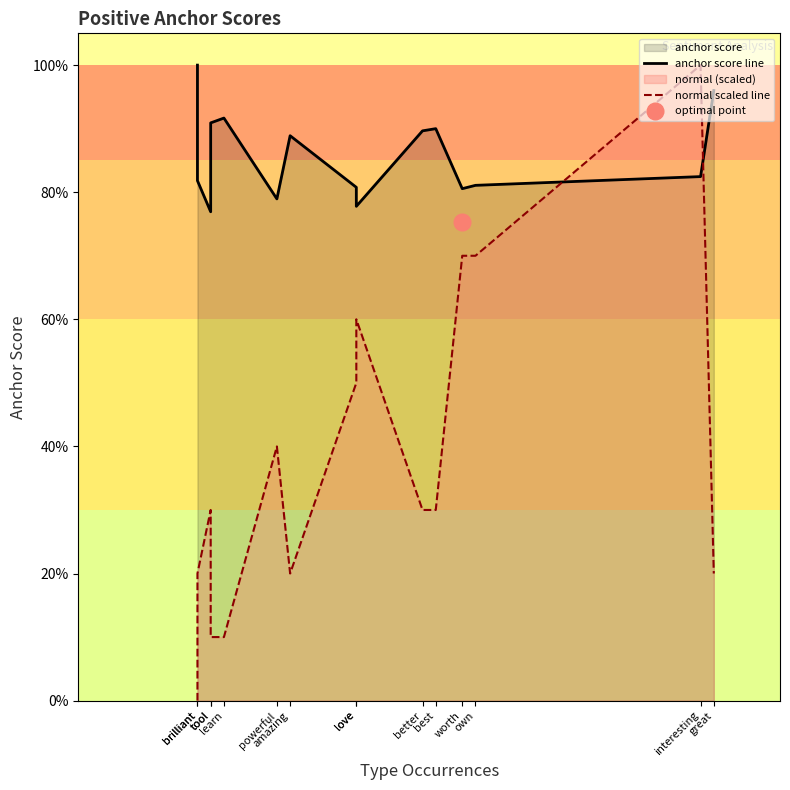

Rank the series by their average value, from lowest to highest.

normal scaled line, anchor score line